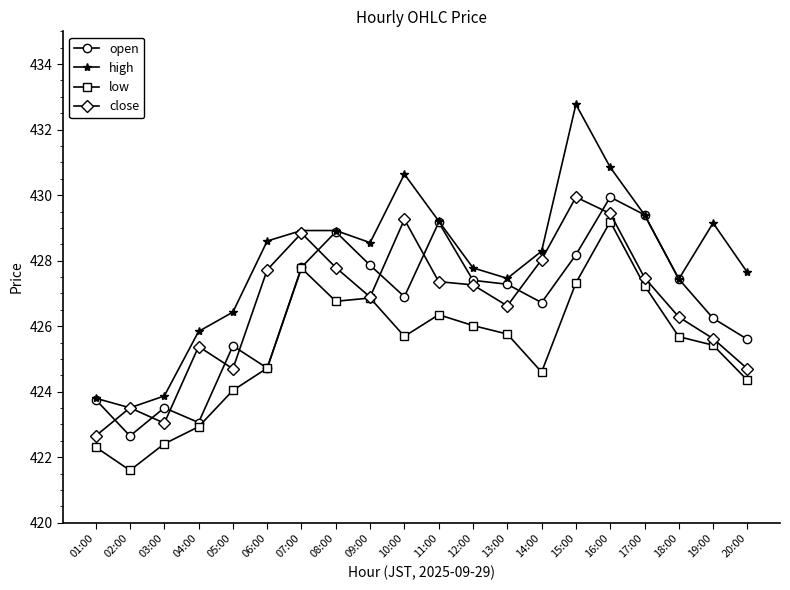

True or false: open and close intersect in this chart.

True